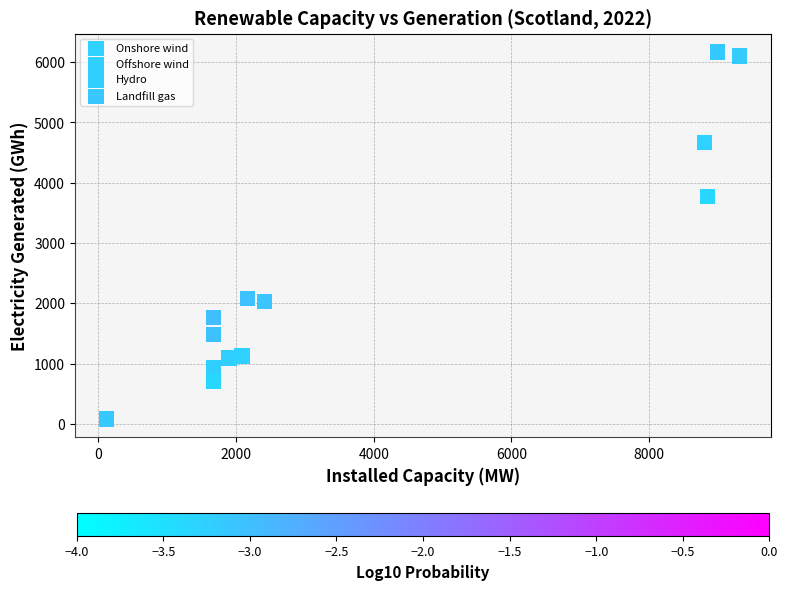

Which series has the largest Y range (max minus min)?

Onshore wind